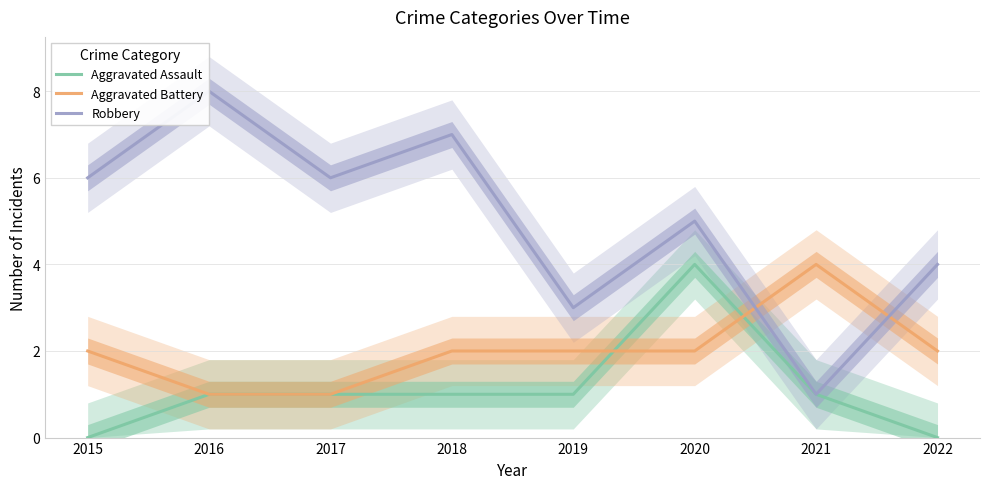

Which series has the largest range (max minus min)?

Robbery